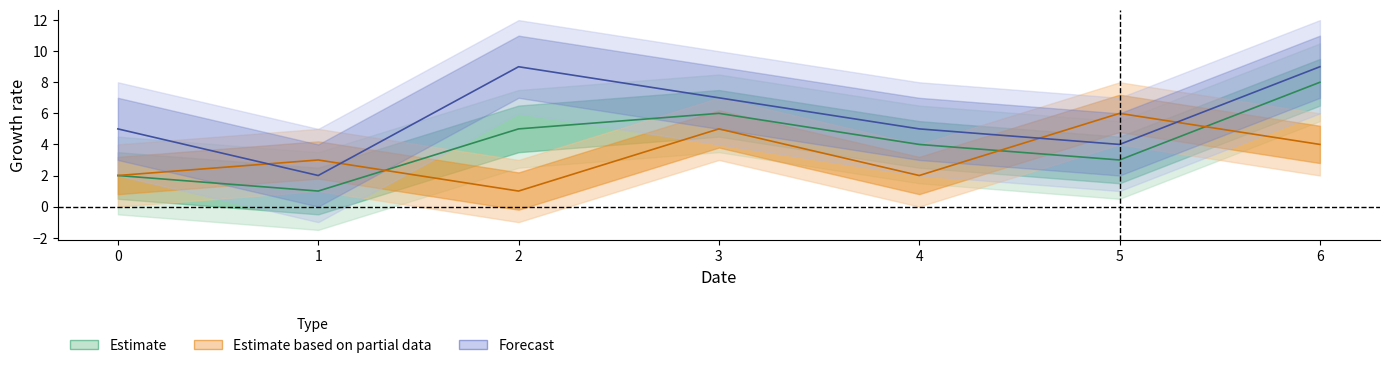

How many data points in col_2 are less than 4?

3